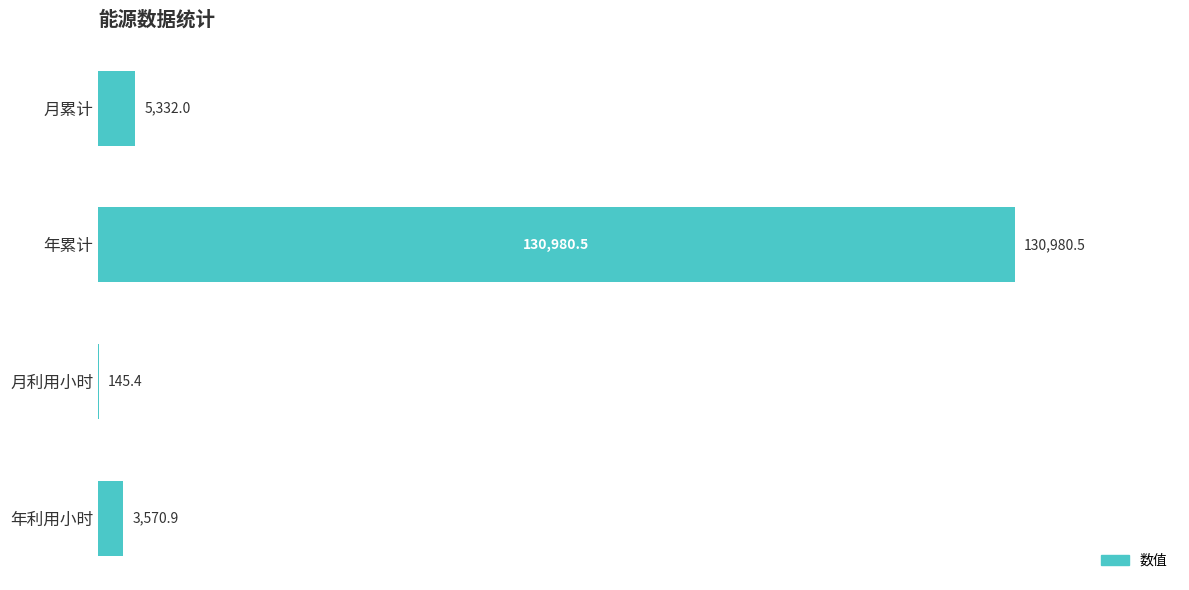

Count the number of categories in the chart.

4